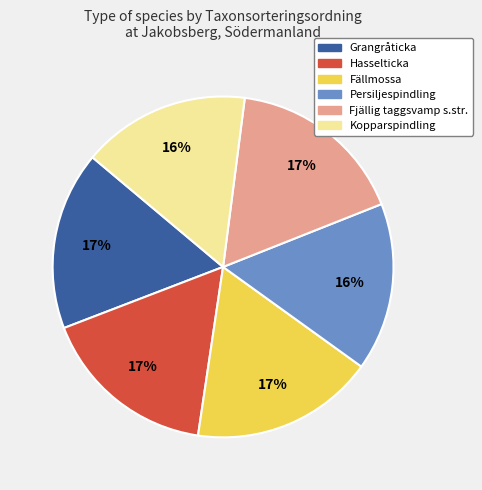

Is there any slice that represents more than half of the pie?

No